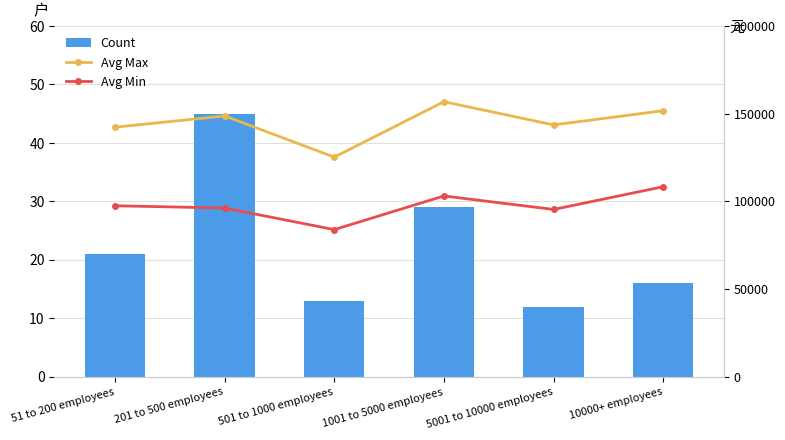

At which label does Avg Max first exceed 148711?

201 to 500 employees